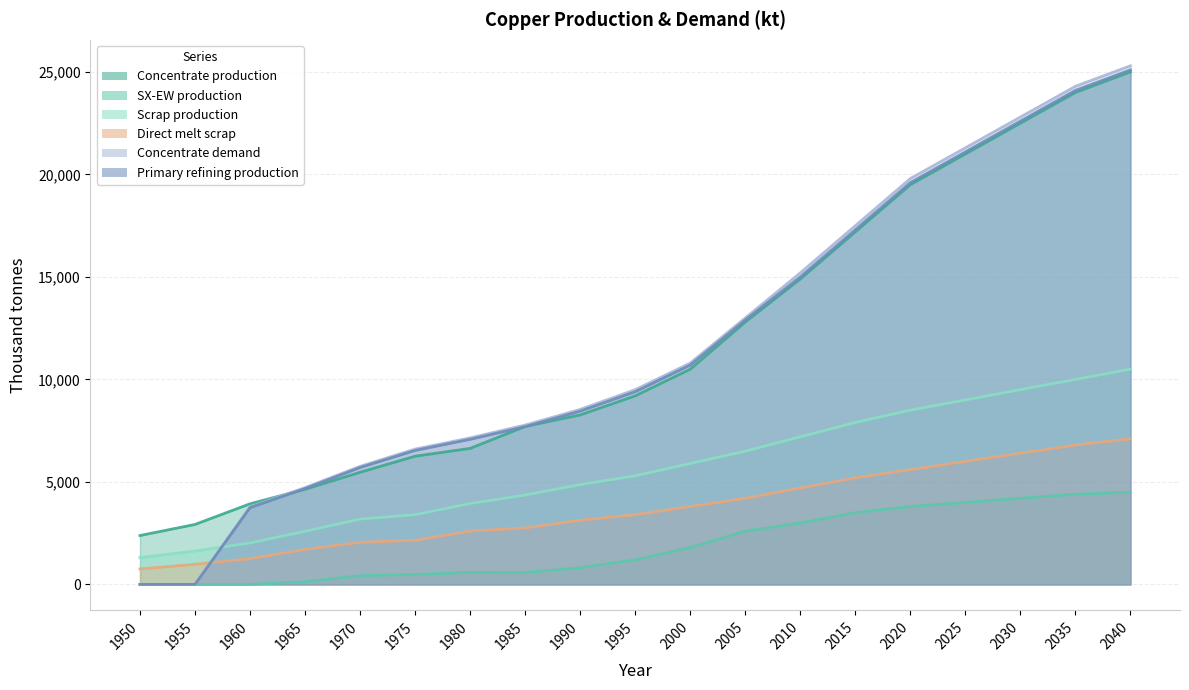

True or false: Scrap production and Concentrate production intersect in this chart.

False